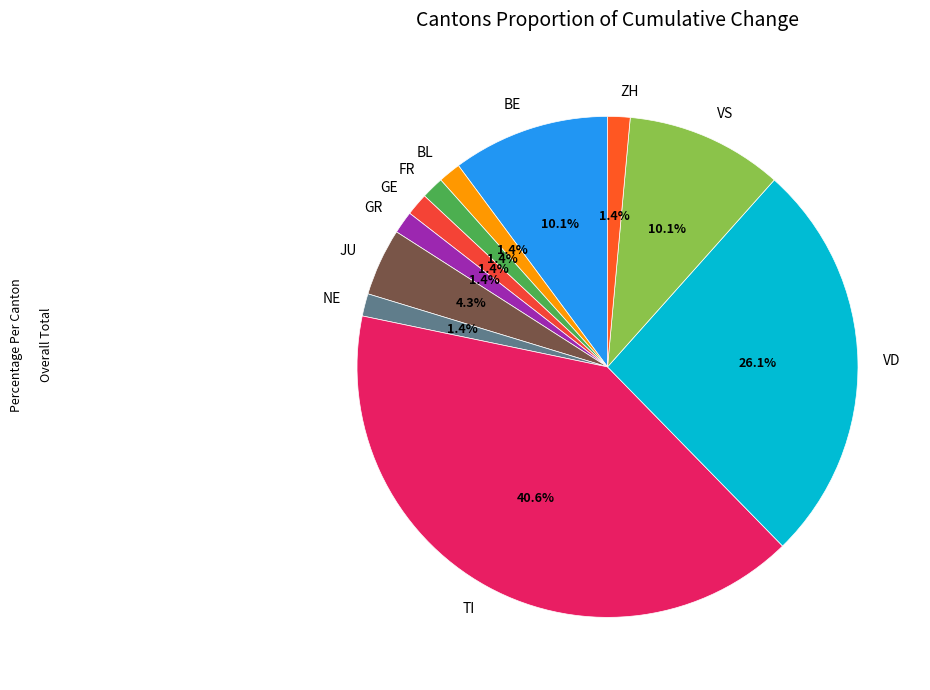

What portion of the pie excludes FR?

98.6%